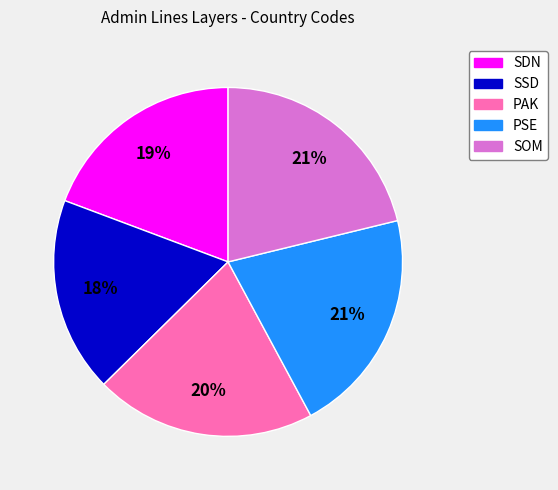

Which has a higher value, SDN or SOM?

SOM